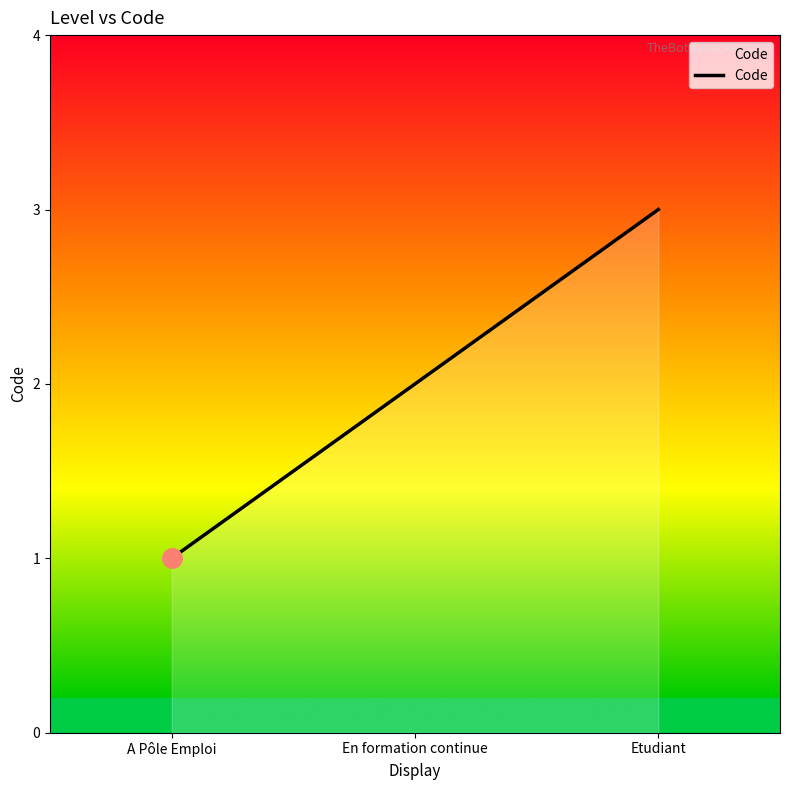

How many categories are shown in the chart?

3